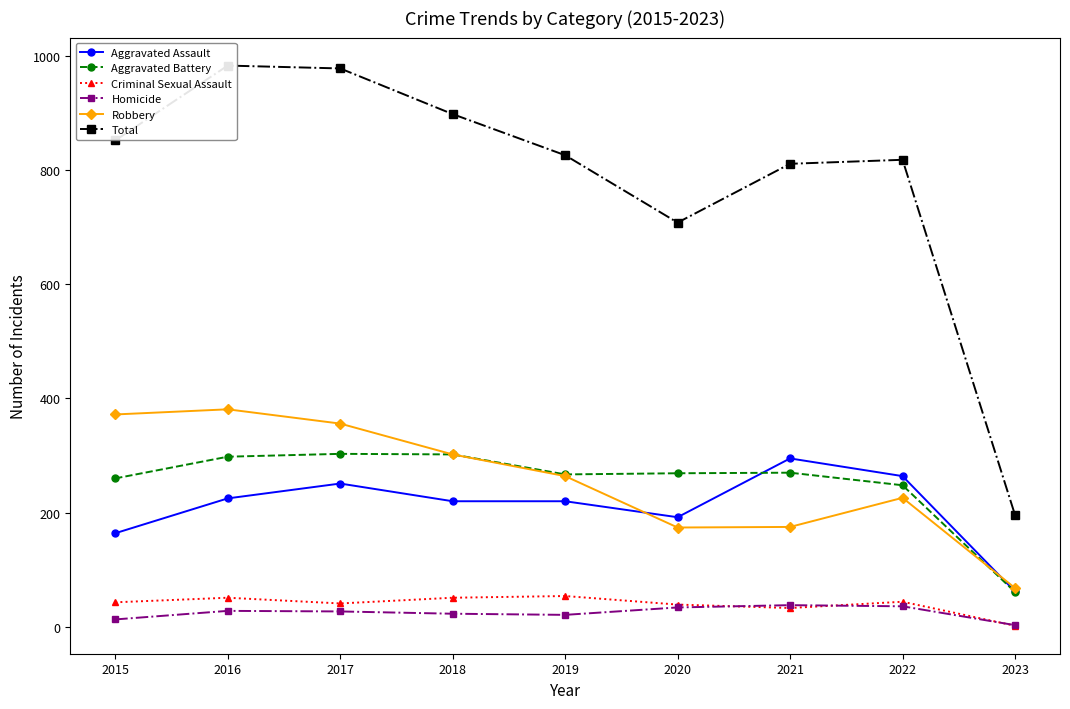

Between 2020 and 2021, which series saw the biggest shift?

Aggravated Assault